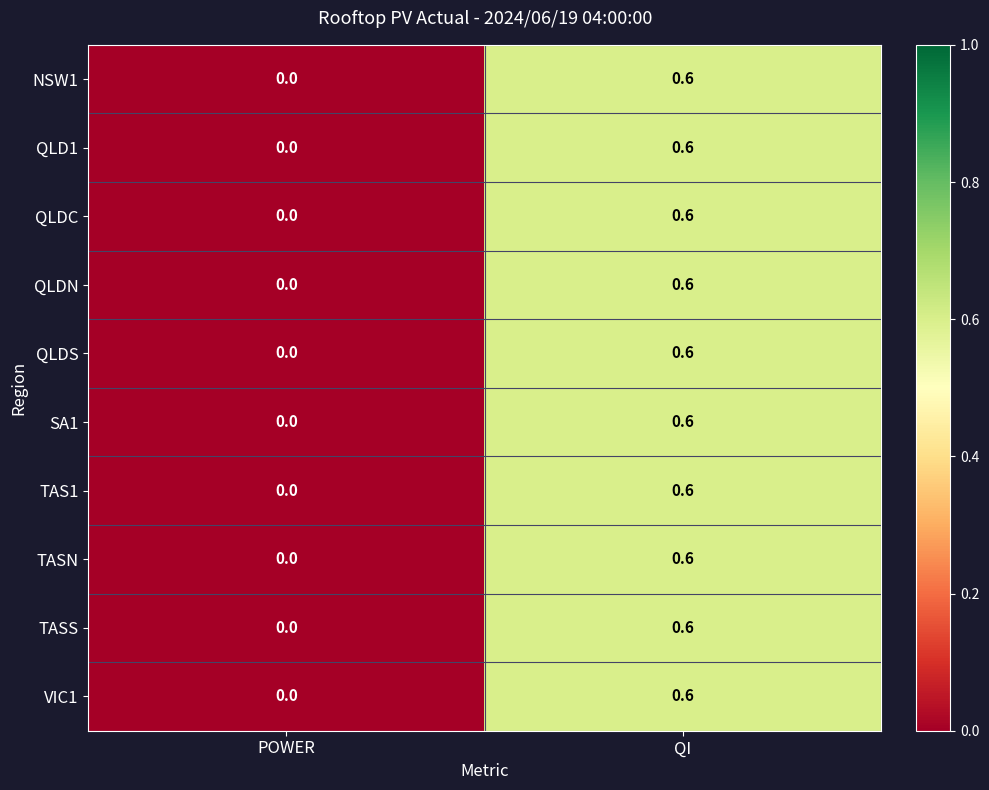

List the labels in order of NSW1 value, largest first.

QI, POWER